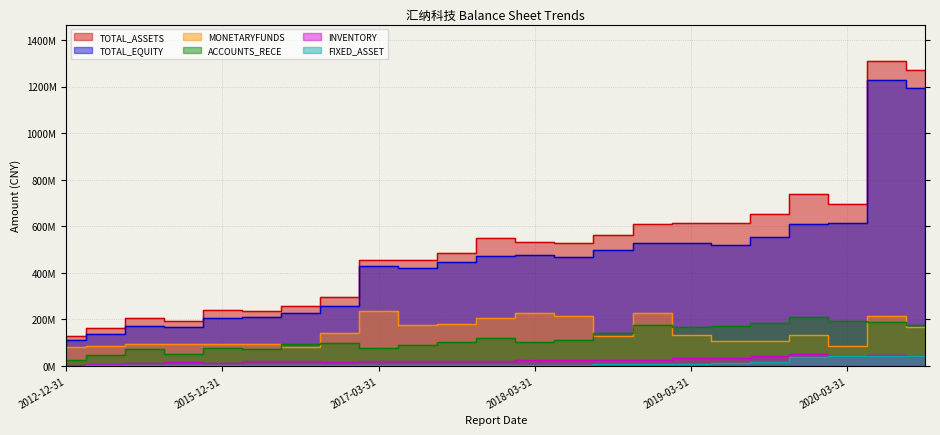

At 2017-06-30, list the series in order from largest to smallest.

TOTAL_ASSETS, TOTAL_EQUITY, MONETARYFUNDS, ACCOUNTS_RECE, INVENTORY, FIXED_ASSET